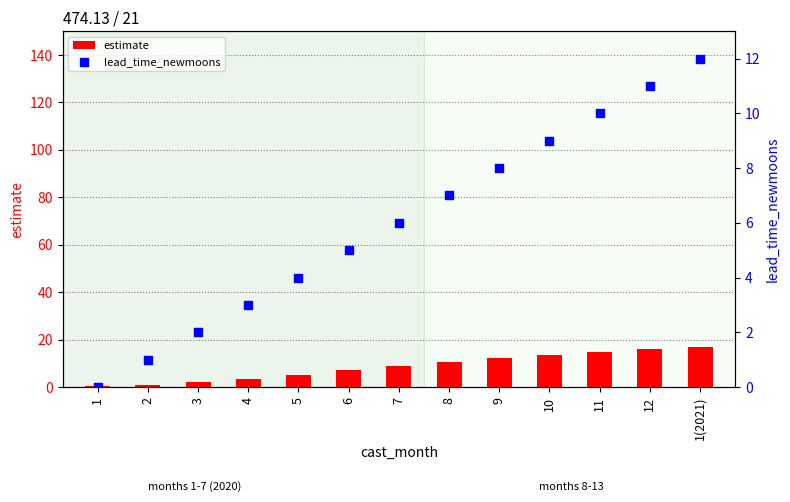

Is the value of lead_time_newmoons at 6 greater than the value of estimate at 7?

No